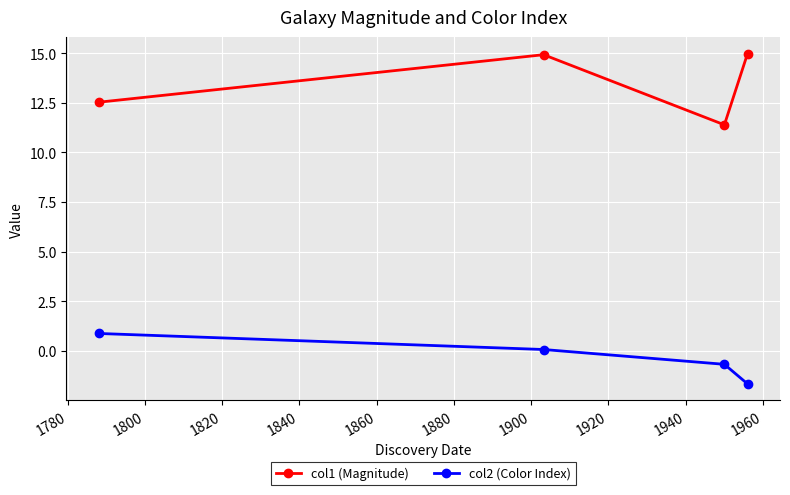

True or false: col2 (Color Index) and col1 (Magnitude) intersect in this chart.

False